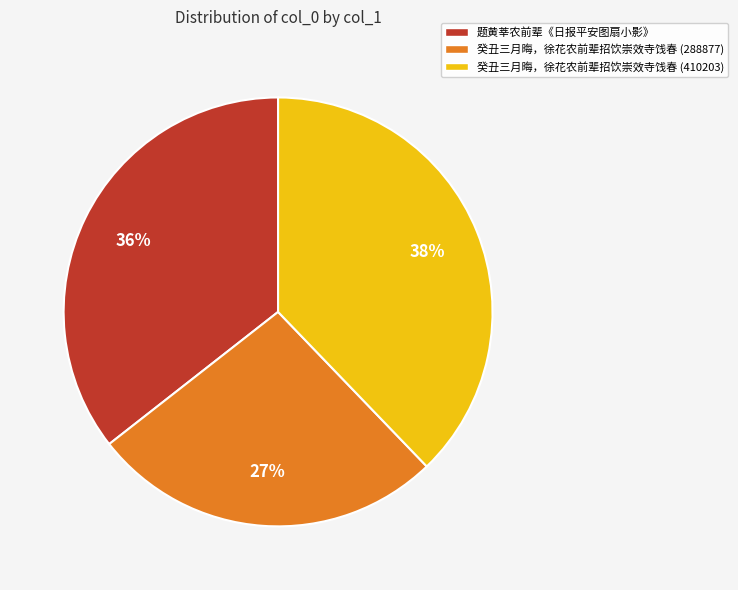

How many segments does this pie chart have?

3